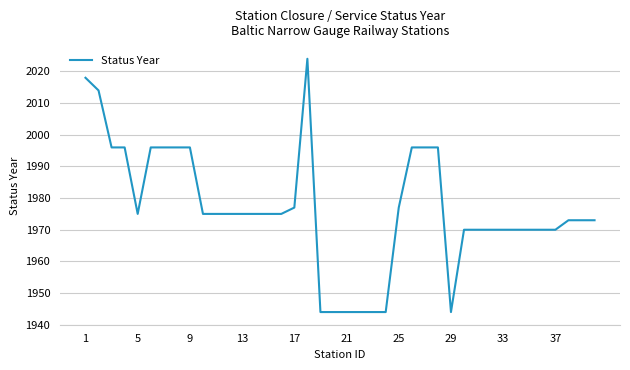

What is the difference between the maximum and minimum values?

80